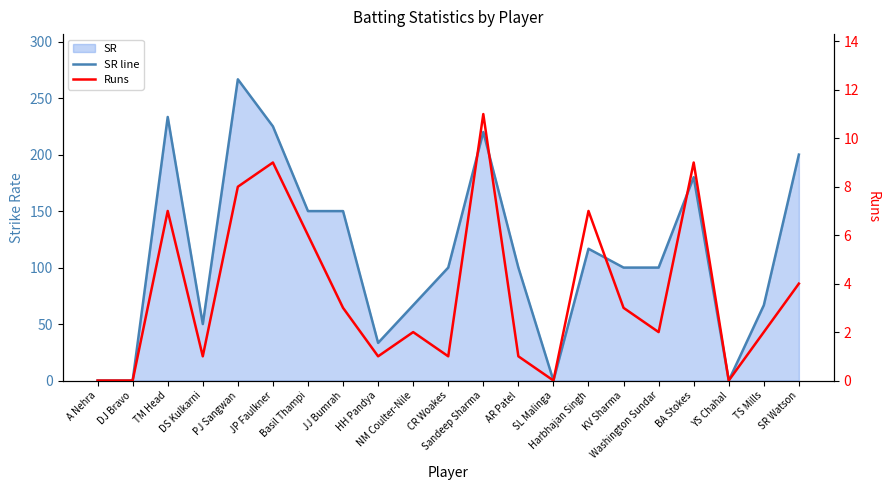

Reading right to left, extract all data points from this chart.

SR line: 200.0	66.7	0.0	180.0	100.0	100.0	116.7	0.0	100.0	220.0	100.0	66.7	33.3	150.0	150.0	225.0	266.7	50.0	233.3	0.0	0.0
Runs: 4.0	2.0	0.0	9.0	2.0	3.0	7.0	0.0	1.0	11.0	1.0	2.0	1.0	3.0	6.0	9.0	8.0	1.0	7.0	0.0	0.0